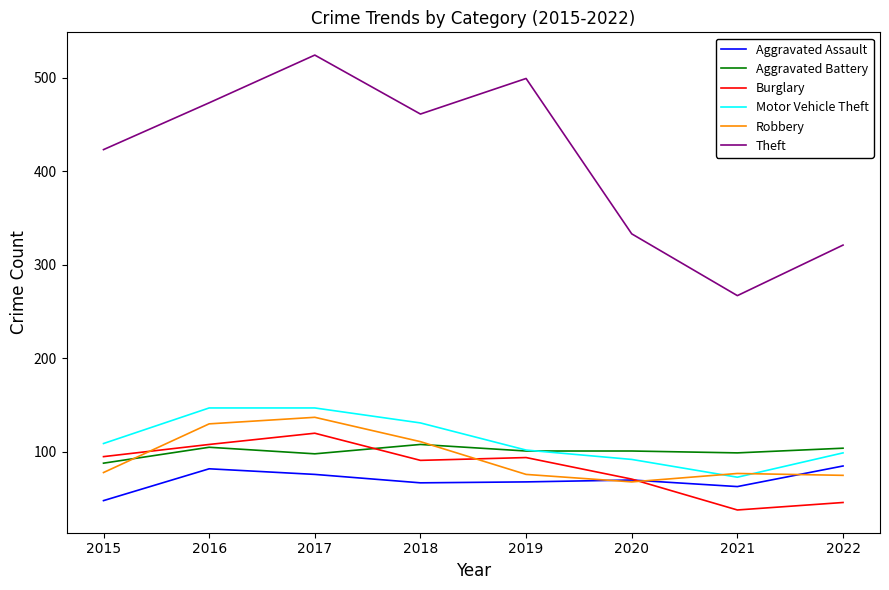

What is the spread (max minus min) of values at 2016?

391